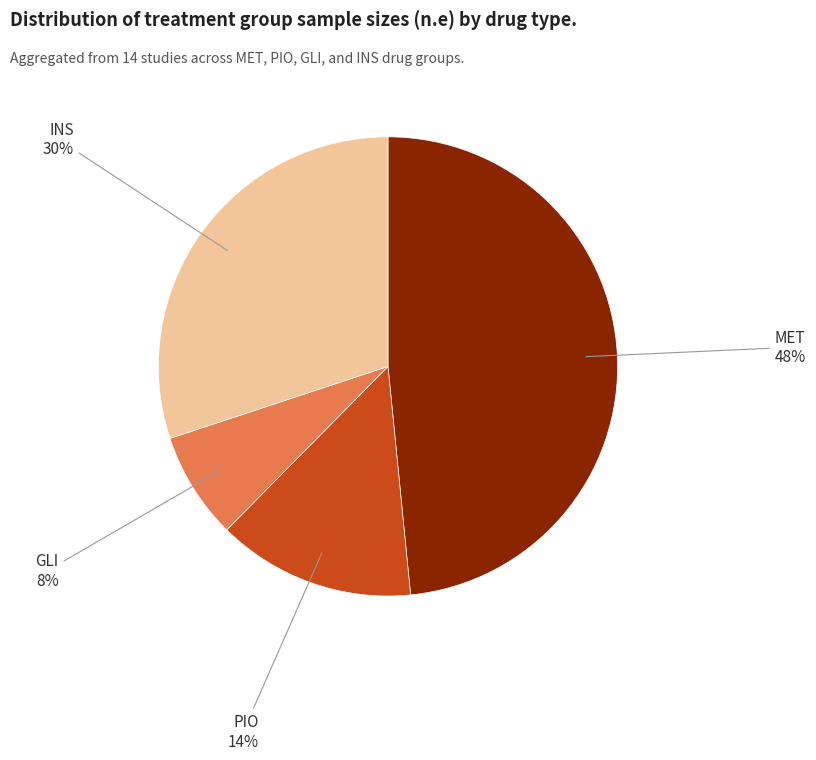

Is there a majority slice in this chart?

No